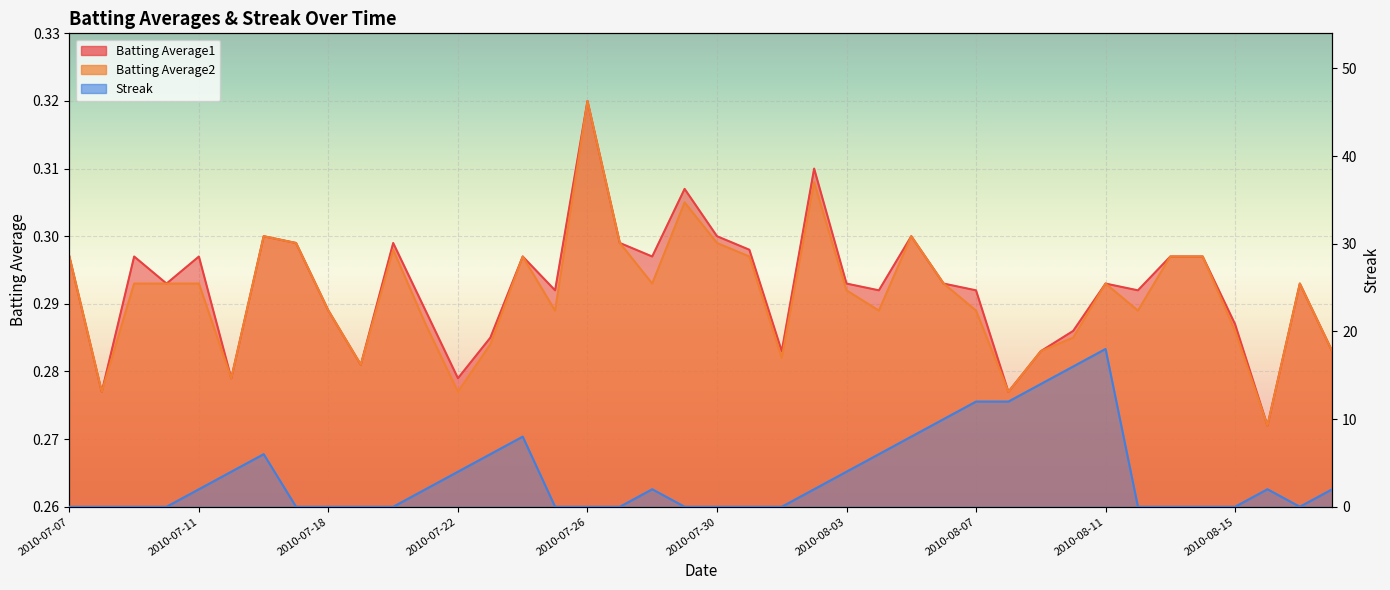

In Batting Average1, how many points are lower than both neighbors (excluding endpoints)?

12